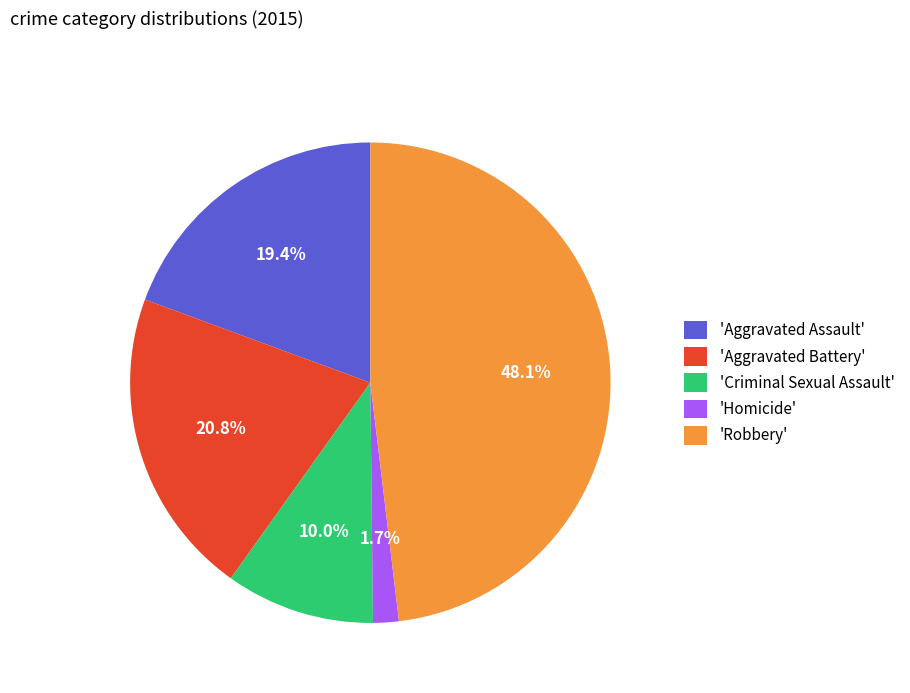

Which category has the biggest portion of the pie?

'Robbery'